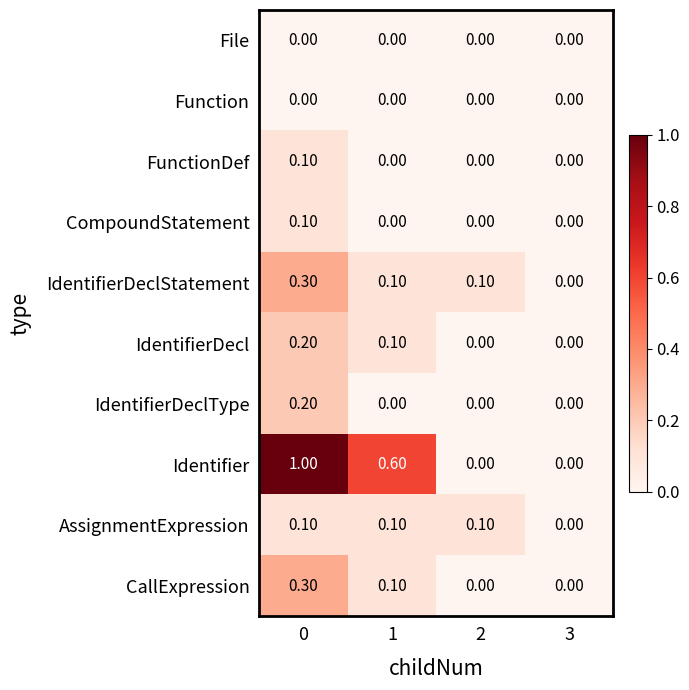

What is the difference between the maximum and minimum values in the CallExpression series?

0.3